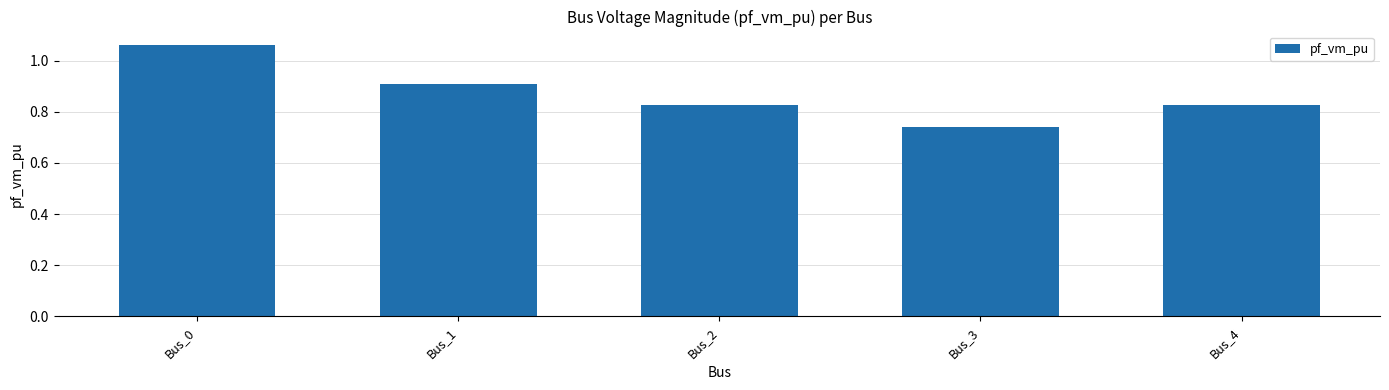

How many bars are there in total?

5